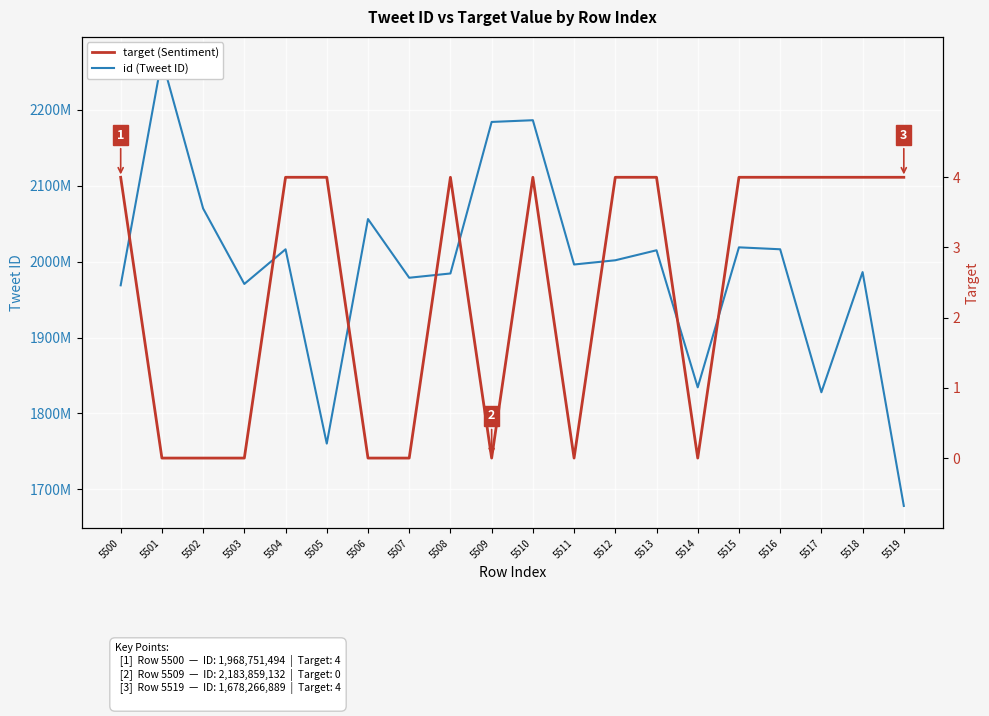

Rank the series by their maximum value, from highest to lowest.

id (Tweet ID), target (Sentiment)